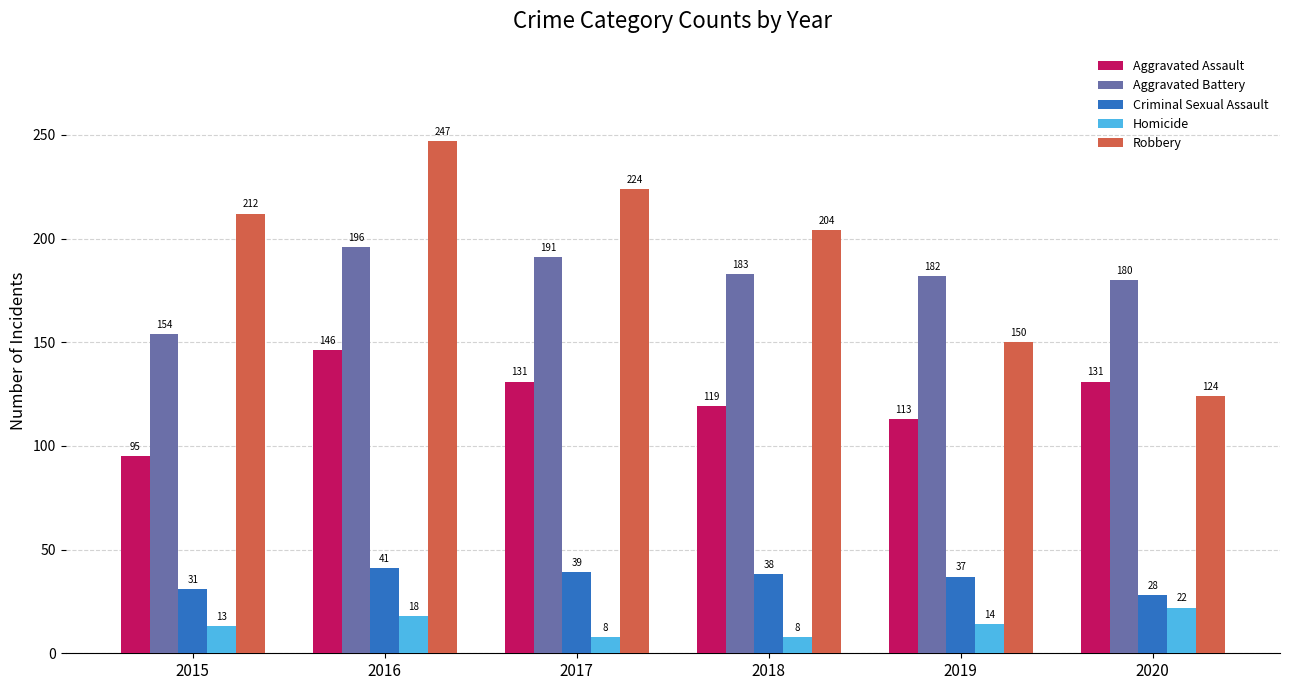

What is the value of the Aggravated Battery bar at the 1st from the left?

154